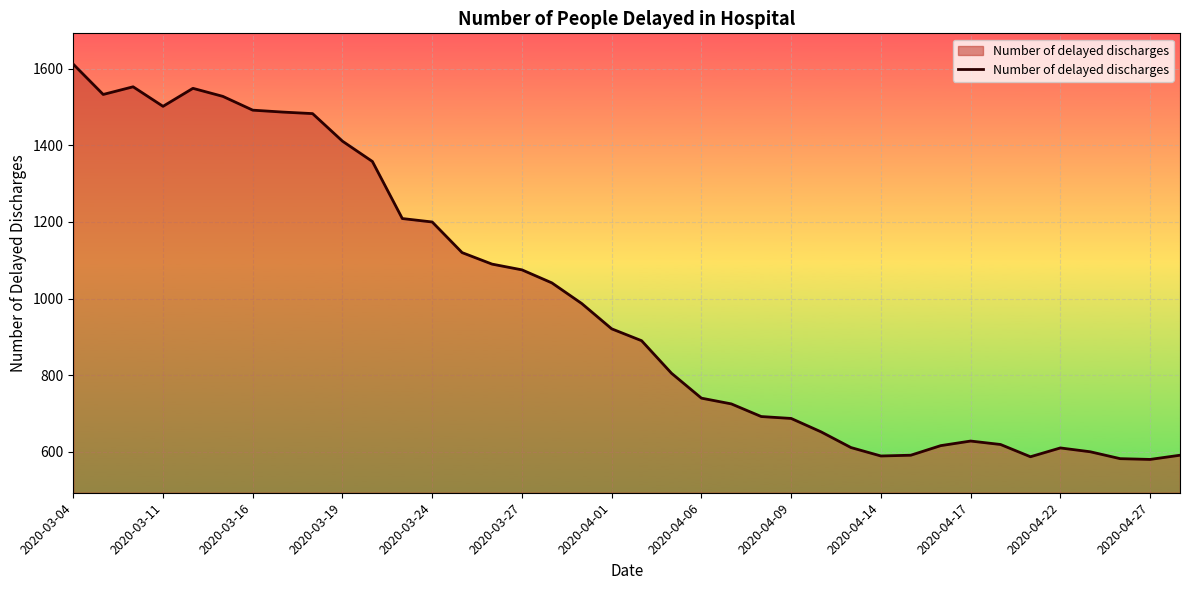

What is the difference between the maximum and minimum values?

1032